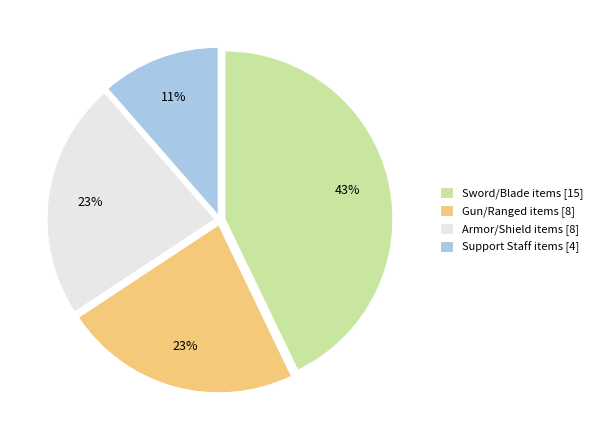

Is there a majority slice in this chart?

No